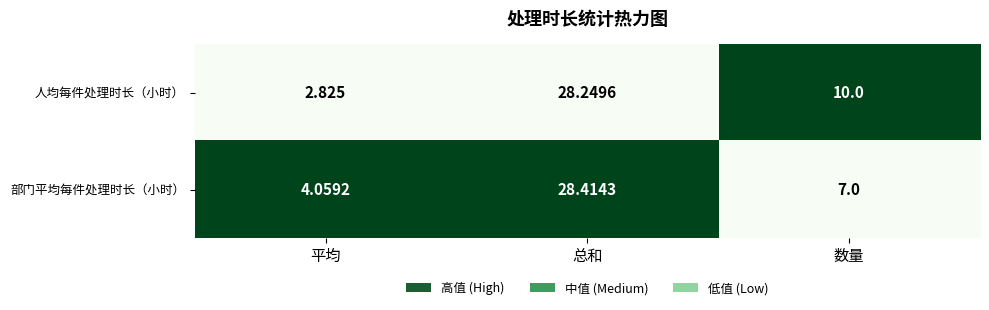

How many series are shown in this chart?

2